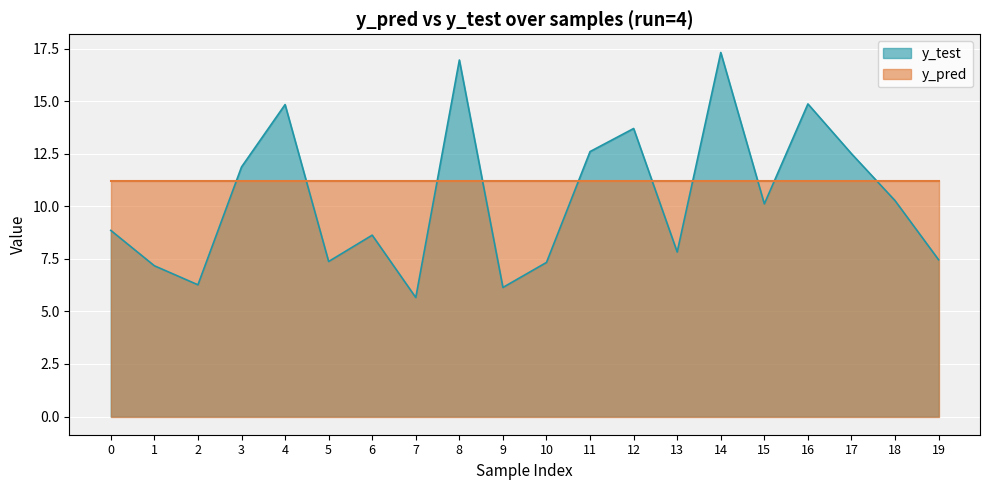

How many lines are shown in the chart?

2